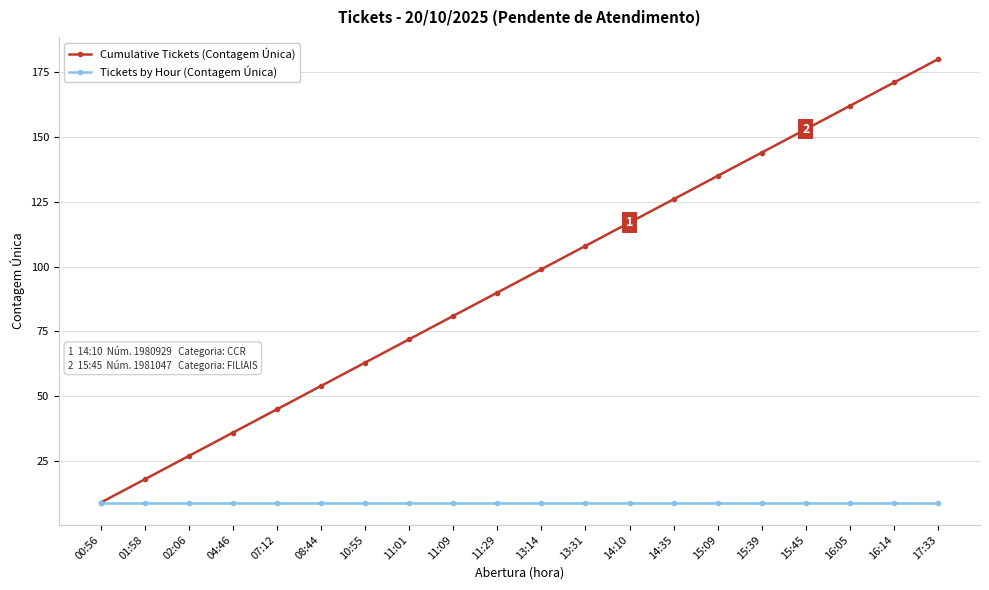

Reading left to right, what are all the values shown in this chart?

Cumulative Tickets (Contagem Única): 00:56=9	01:58=18	02:06=27	04:46=36	07:12=45	08:44=54	10:55=63	11:01=72	11:09=81	11:29=90	13:14=99	13:31=108	14:10=117	14:35=126	15:09=135	15:39=144	15:45=153	16:05=162	16:14=171	17:33=180
Tickets by Hour (Contagem Única): 00:56=9	01:58=9	02:06=9	04:46=9	07:12=9	08:44=9	10:55=9	11:01=9	11:09=9	11:29=9	13:14=9	13:31=9	14:10=9	14:35=9	15:09=9	15:39=9	15:45=9	16:05=9	16:14=9	17:33=9